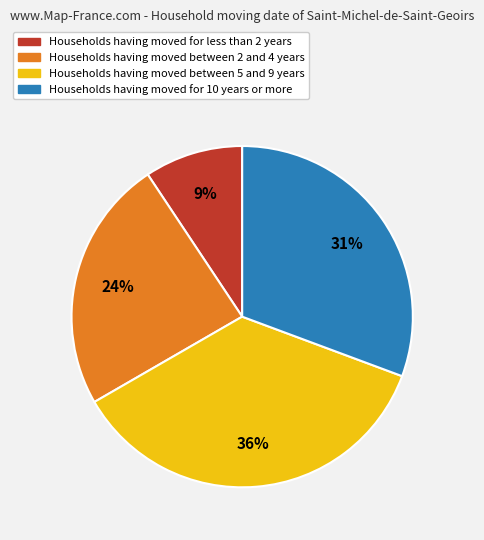

Is it true that Households having moved for less than 2 years is 9% of the pie?

True